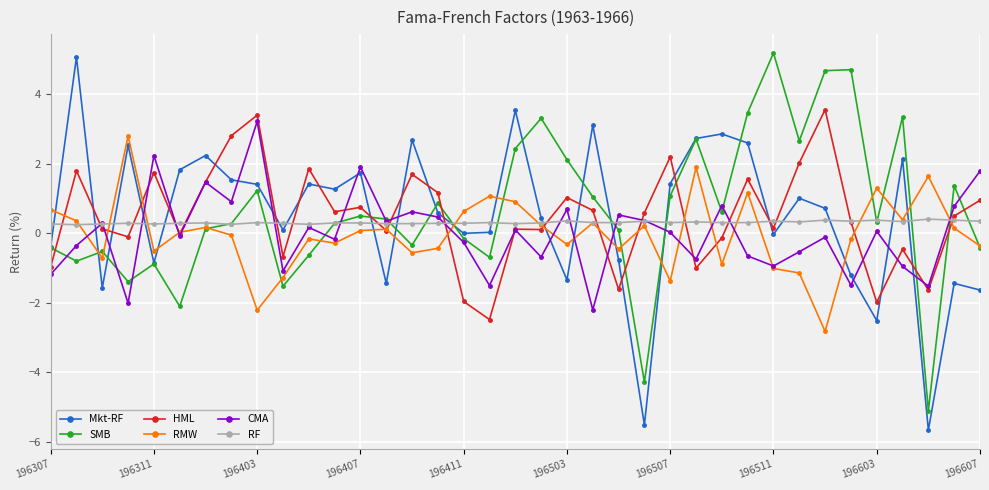

At how many categories does at least one series exceed 4?

4